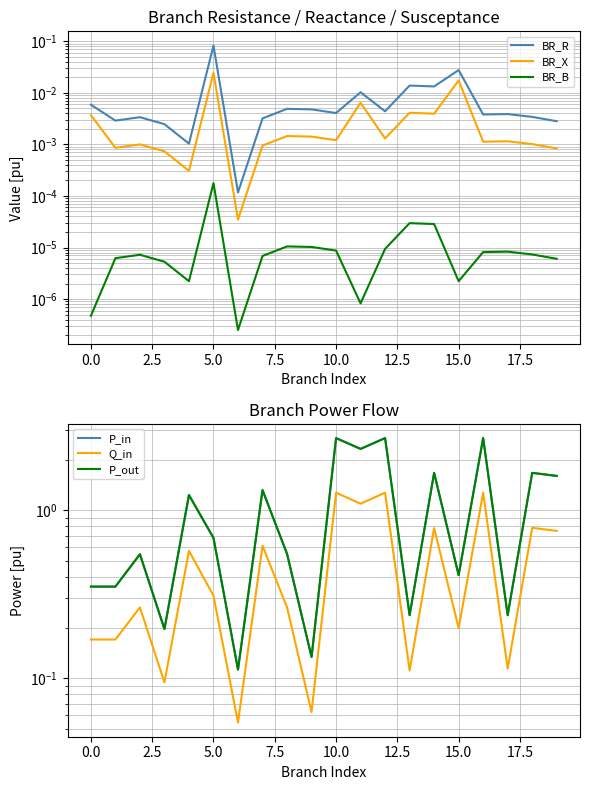

What is the greatest value displayed?

2.7